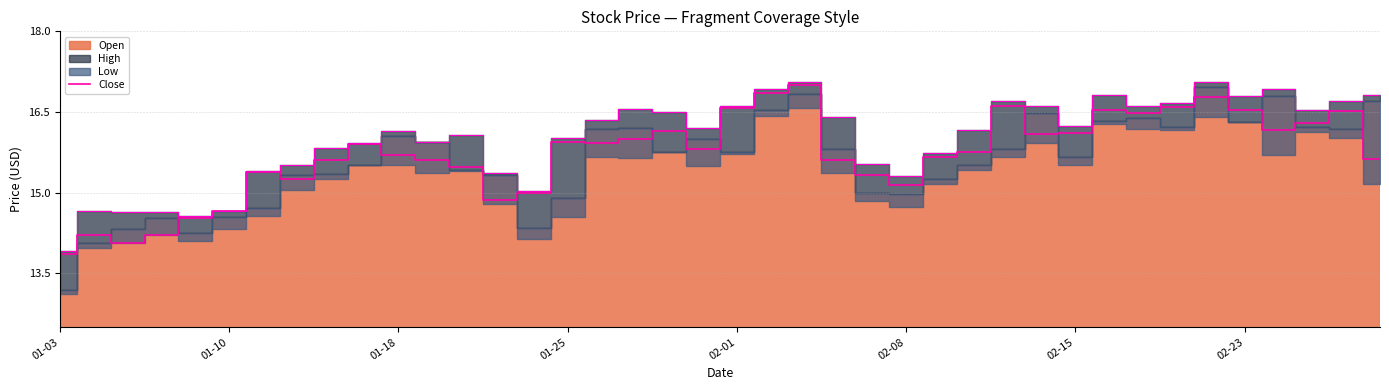

True or false: there are more than 2 points higher than both neighbors.

True